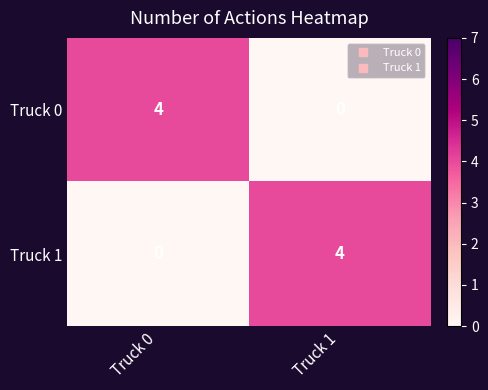

How many positive values does the Truck 1 series have?

1